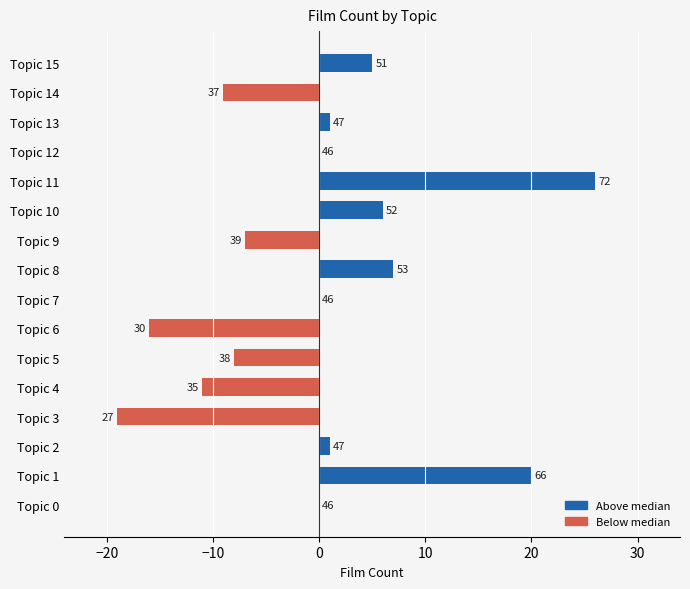

Are the bars horizontal?

Yes